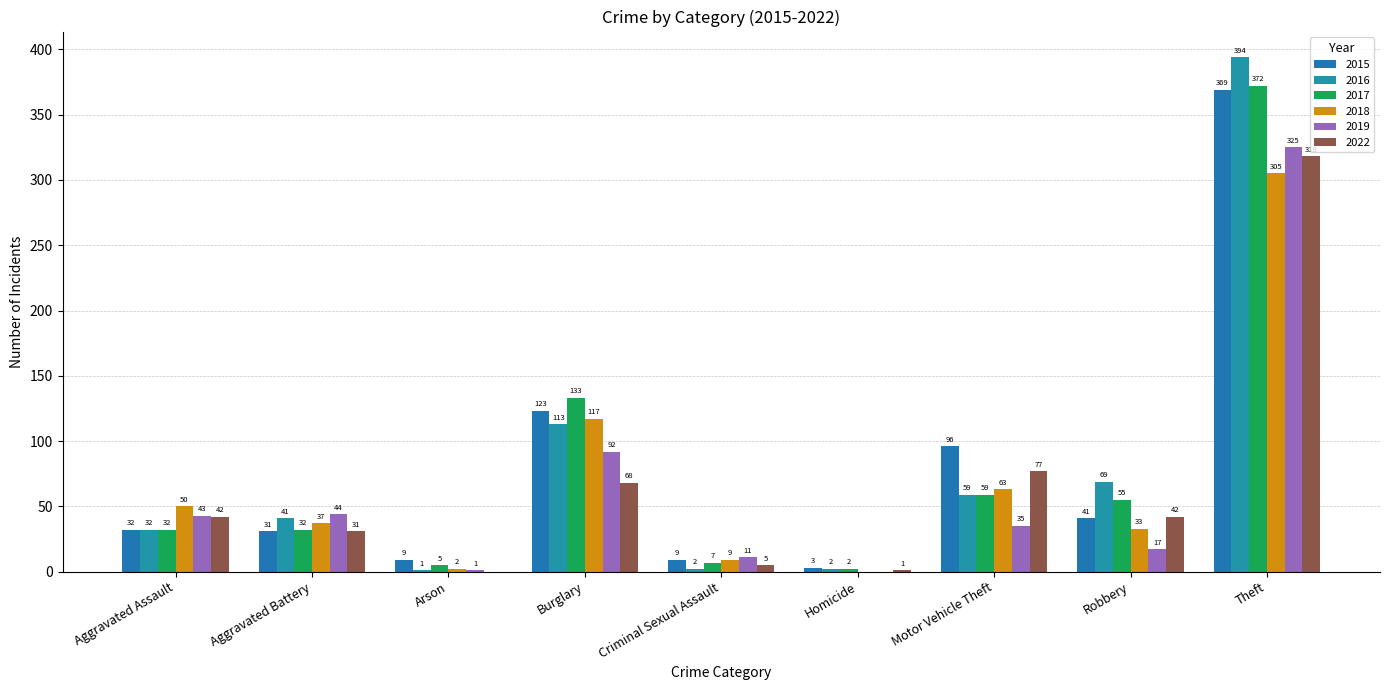

The value of 2019 at Theft is 325. True or false?

True